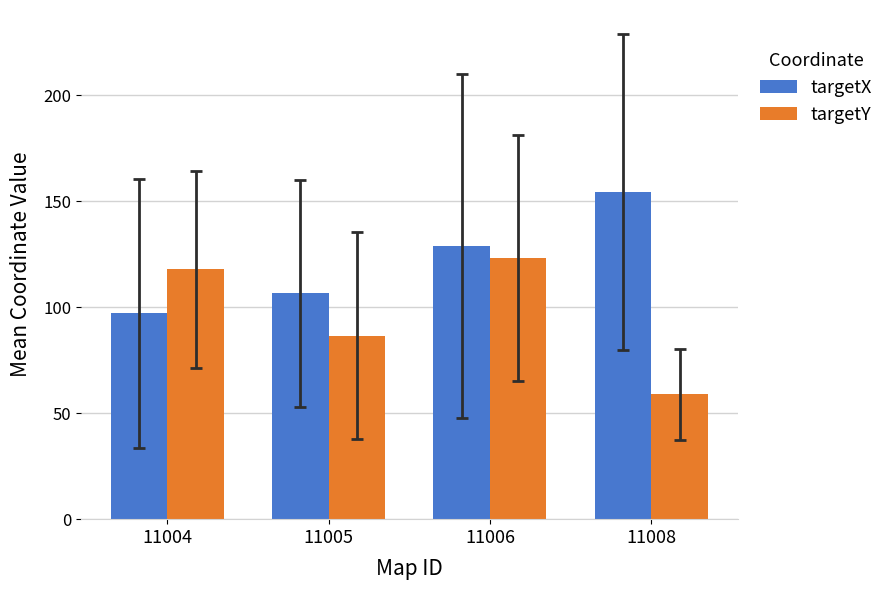

At which category is the sum across all series the highest?

11006